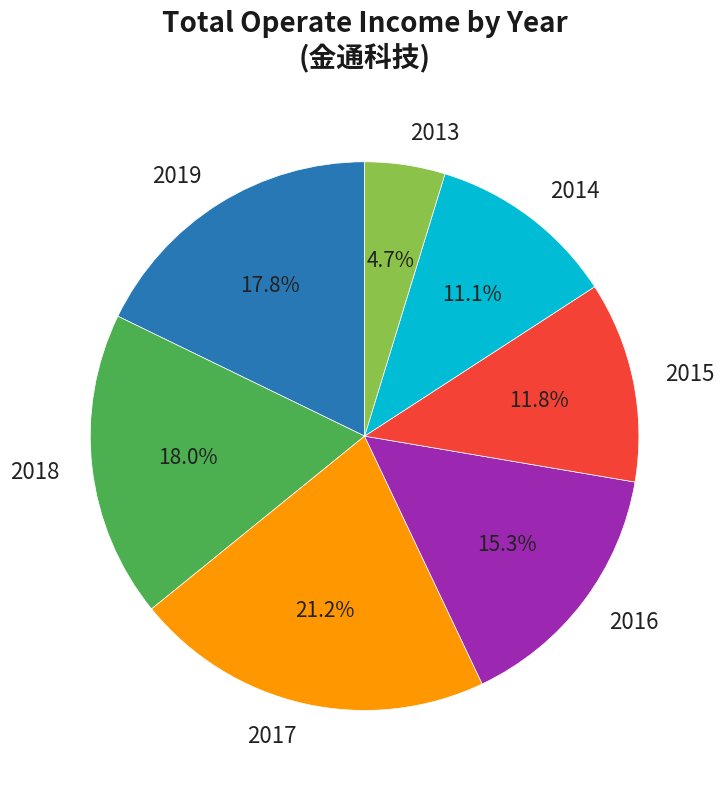

Does 2019 account for over 50% of the chart?

No